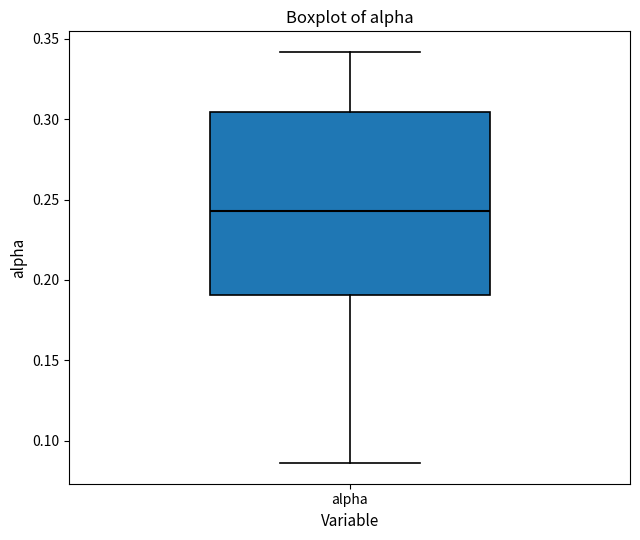

Where is the lower edge of the box for alpha on the y-axis? The values are not printed on the chart, so give them approximately, as read against the axis.

0.190